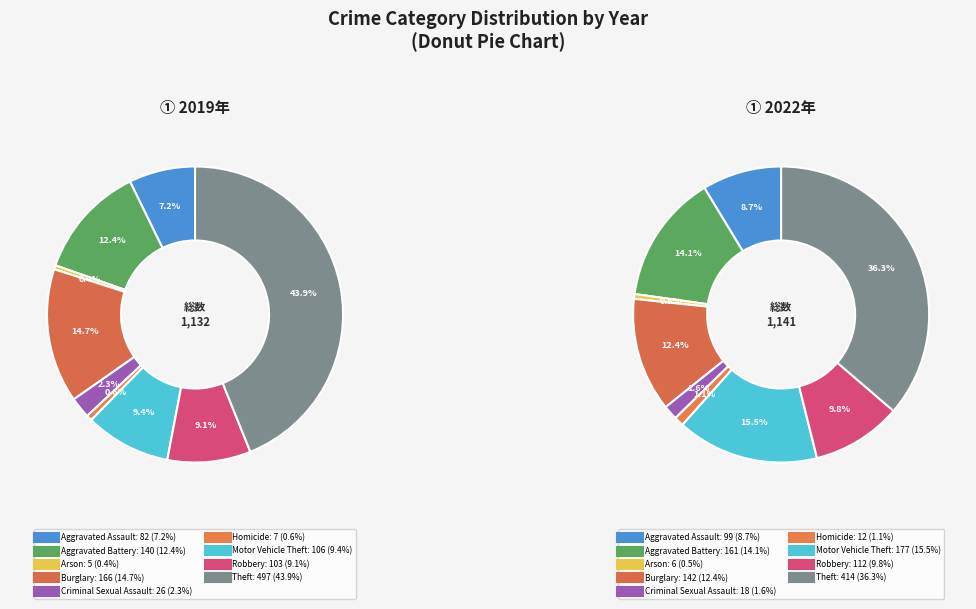

Do Aggravated Assault and Theft together represent more than half of the pie?

Yes